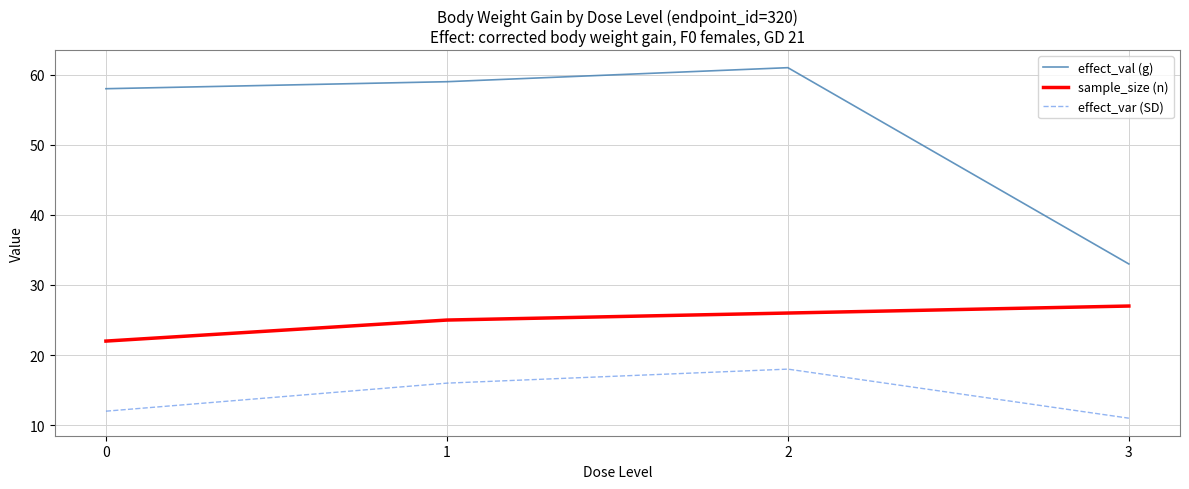

Rank the series by their average value, from highest to lowest.

effect_val (g), sample_size (n), effect_var (SD)